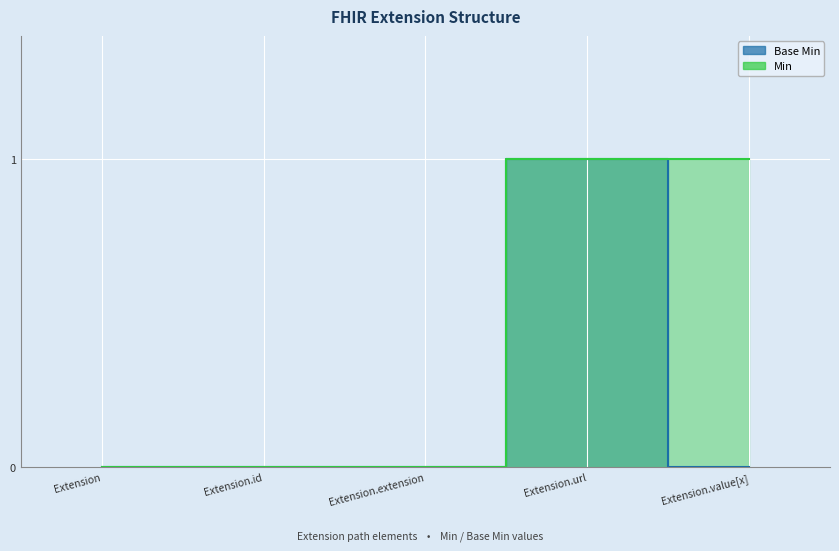

The value of Min at Extension.url is 1. True or false?

True